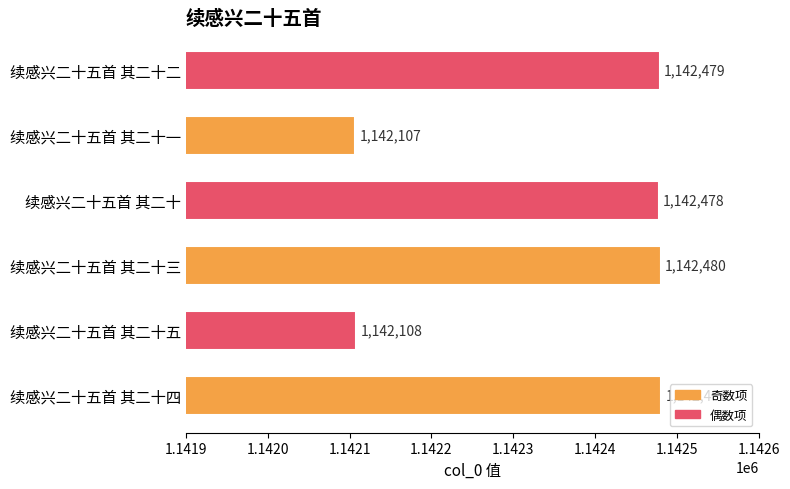

Are the bars grouped side by side (vs. stacked)?

No